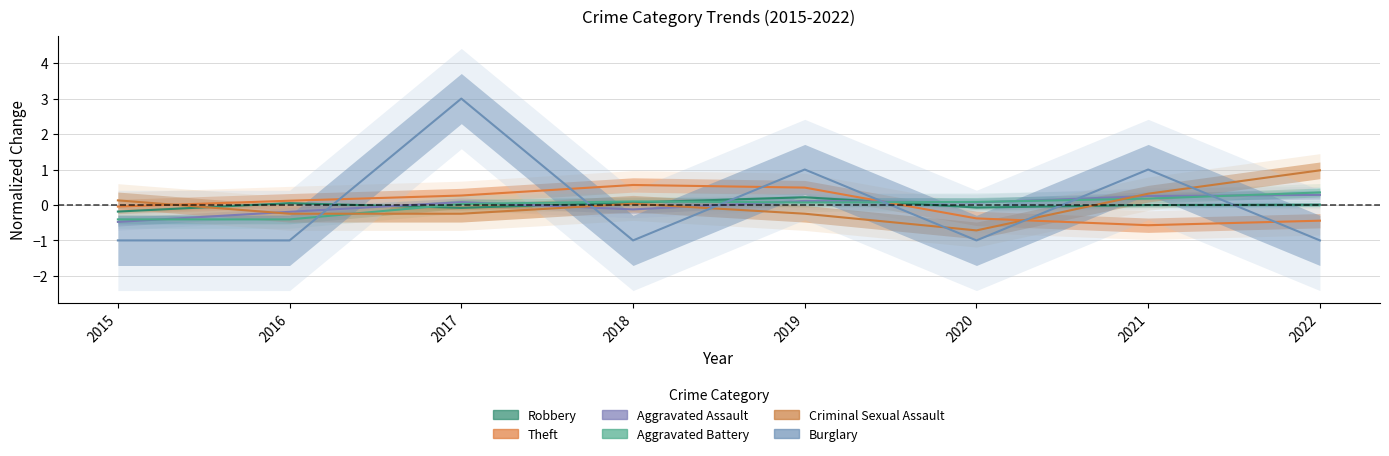

What is the difference between the maximum and second lowest values in the Robbery series?

0.3